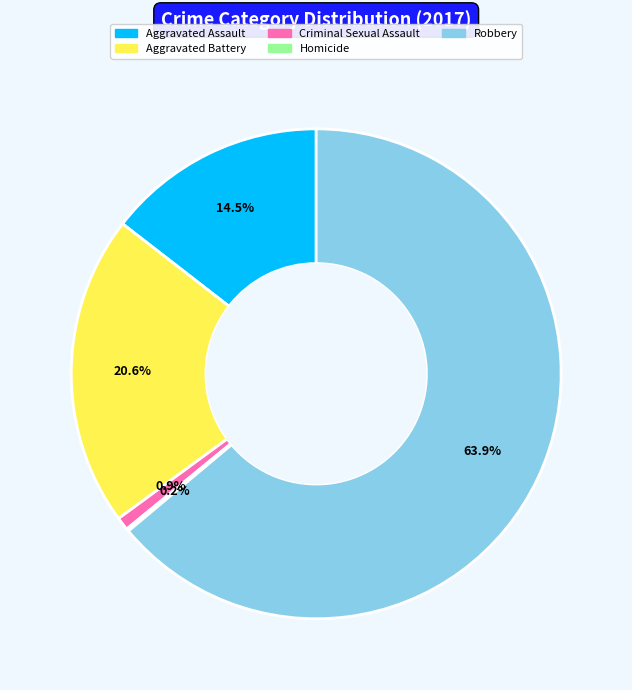

To the nearest percent, what is the difference between the largest and smallest slice percentages?

64%